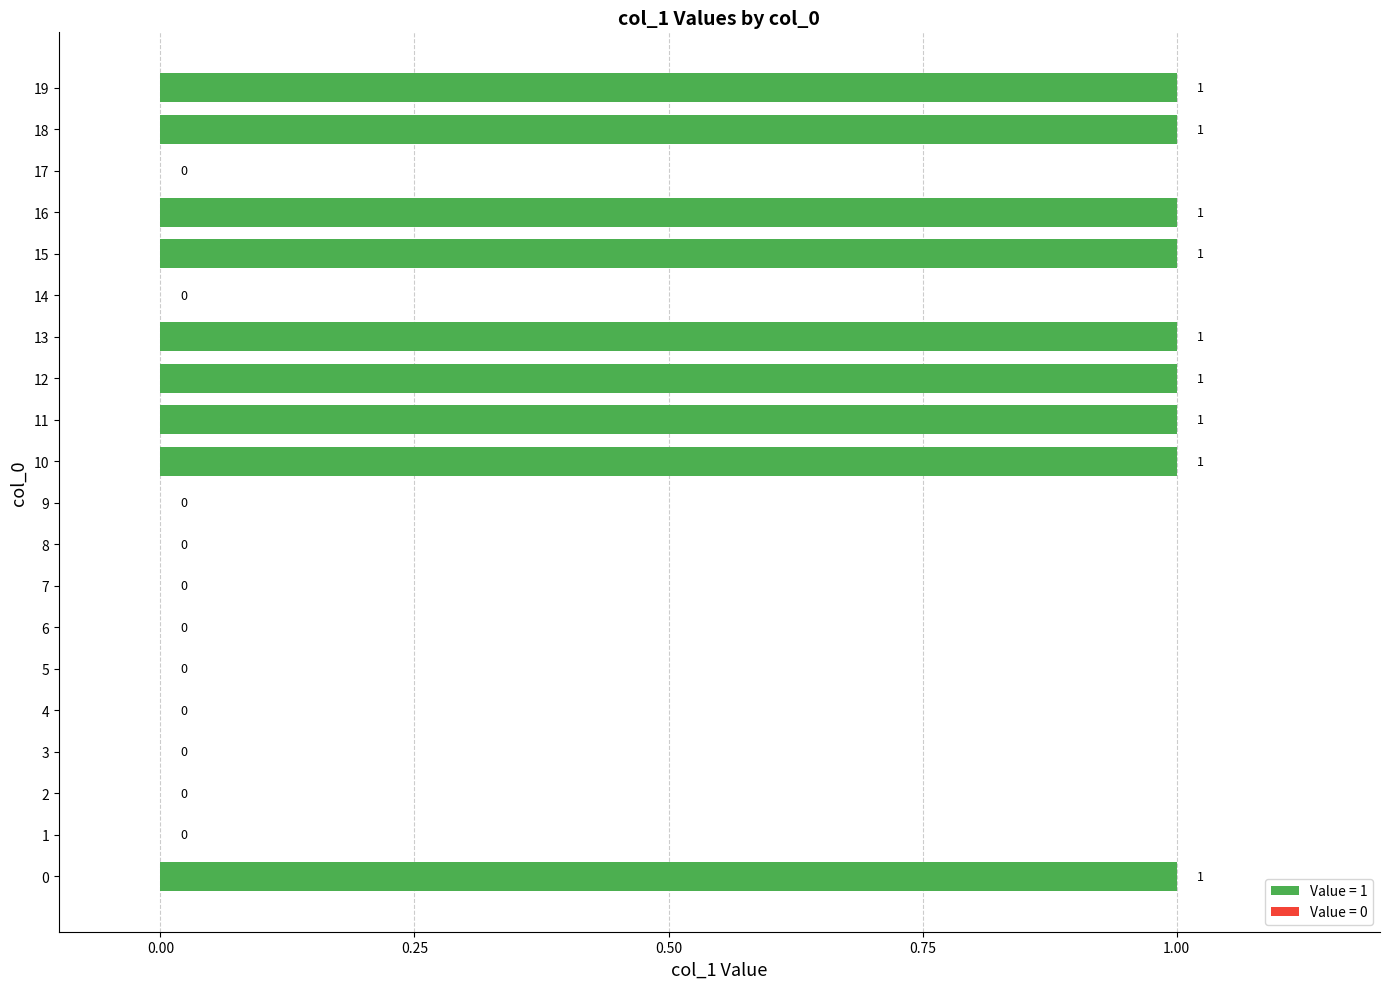

True or false: the data shows 1 at 12.

True